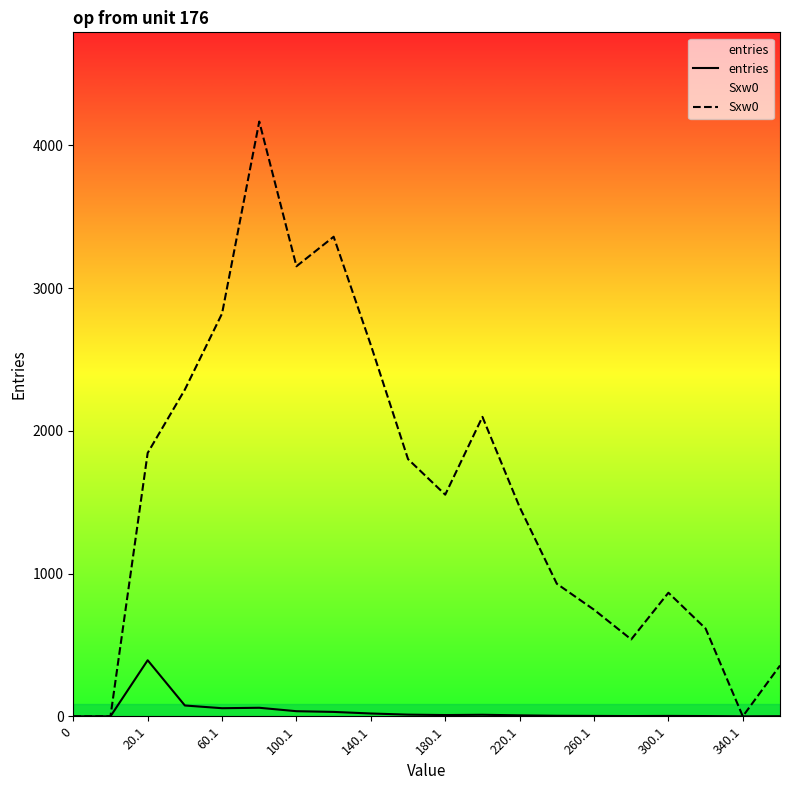

What is the highest value of the entries series?

393